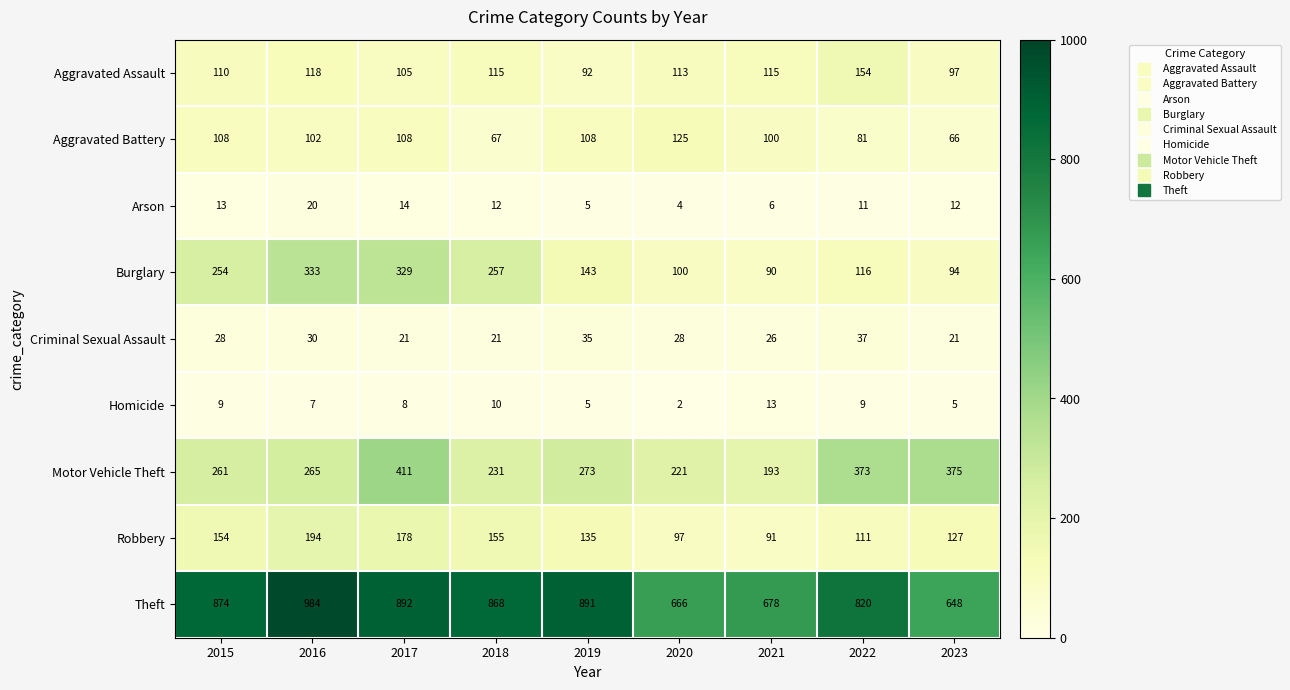

Read the Theft value at 2015.

874